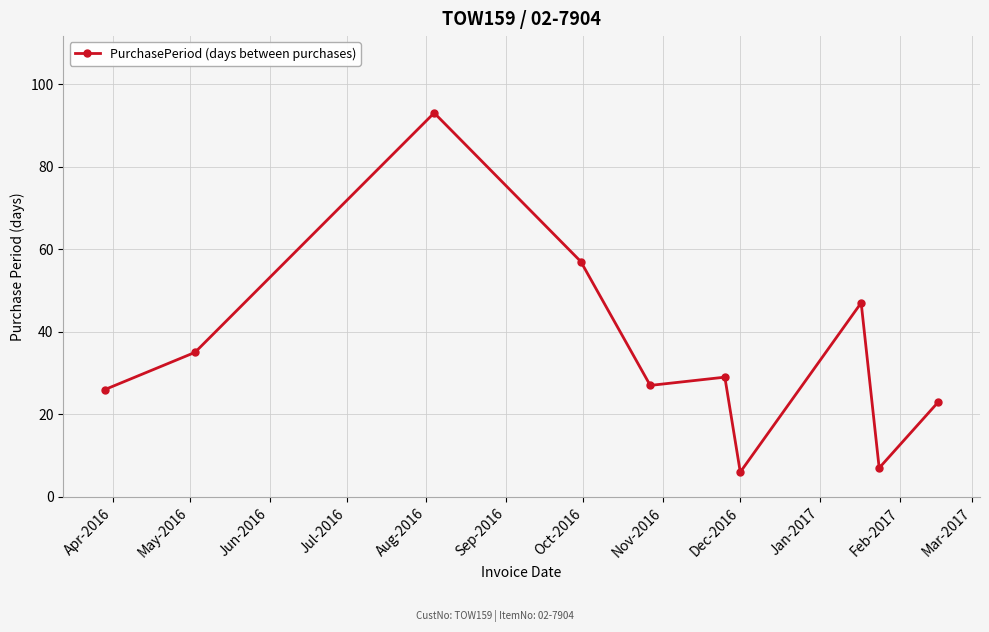

Does the chart display data point markers on the line(s)?

Yes